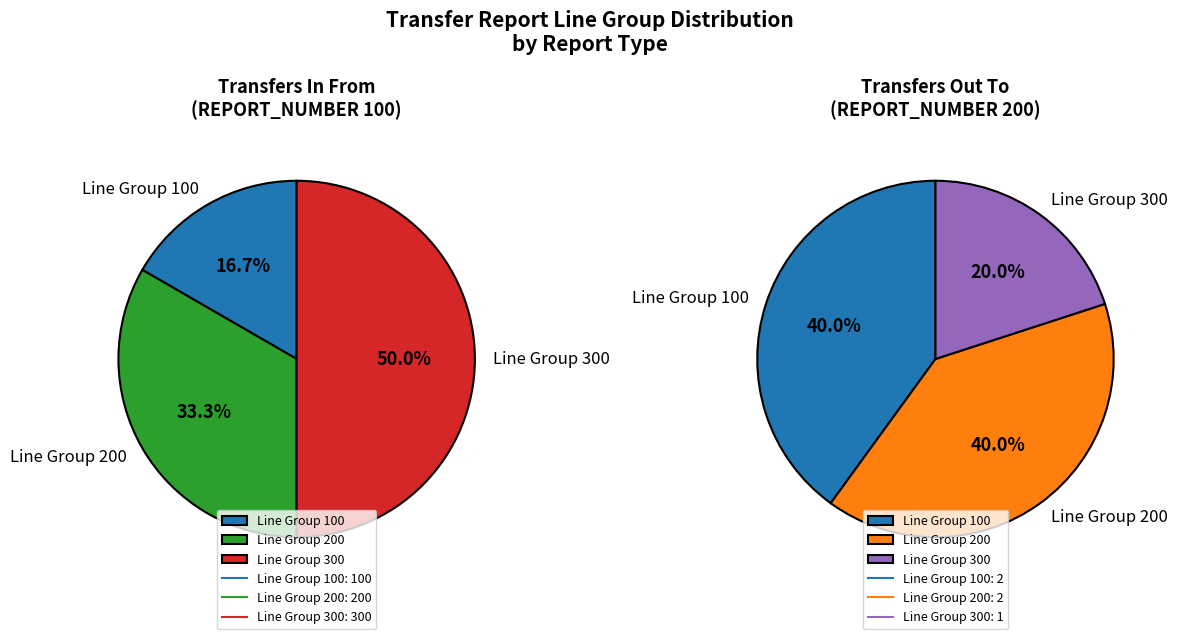

Which series has the widest spread of values?

Transfers In From